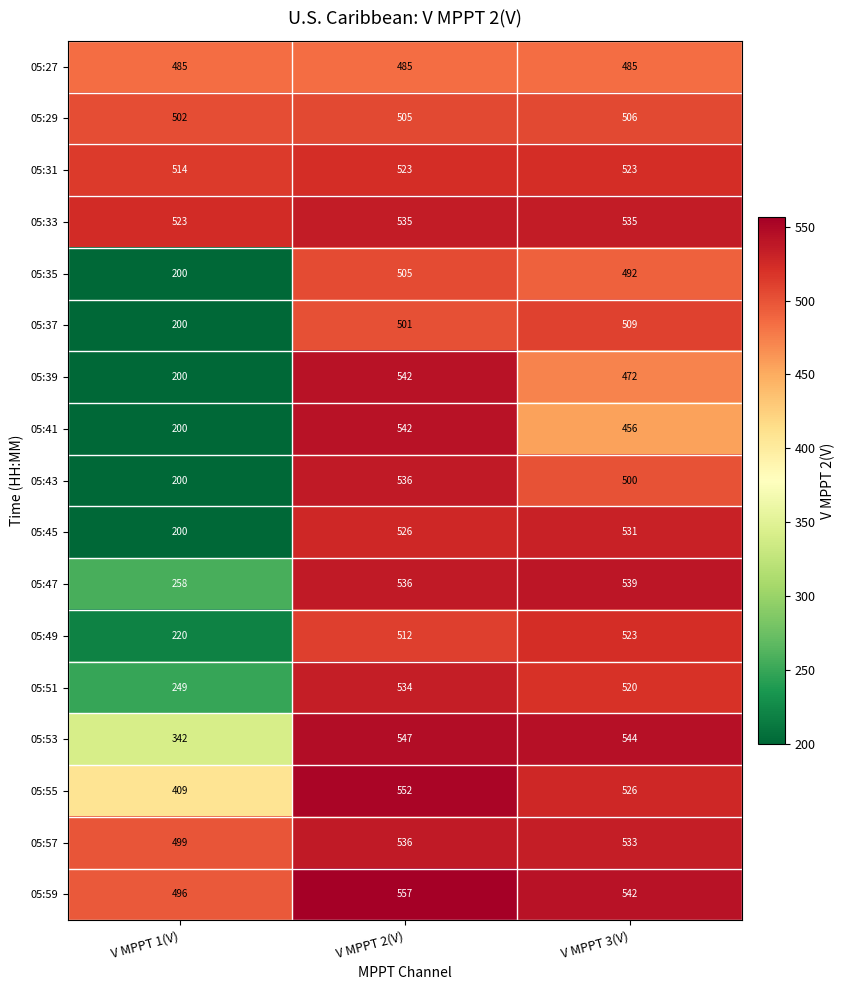

What is the sum of all 05:51 values?

1303